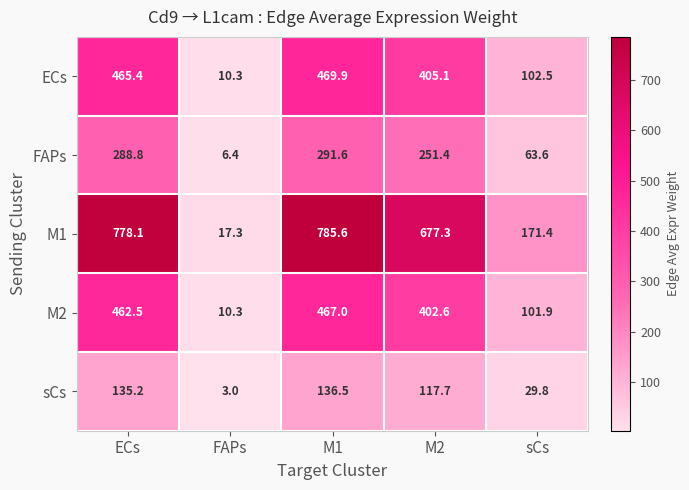

List the labels in order of M2 value, largest first.

M1, ECs, M2, sCs, FAPs